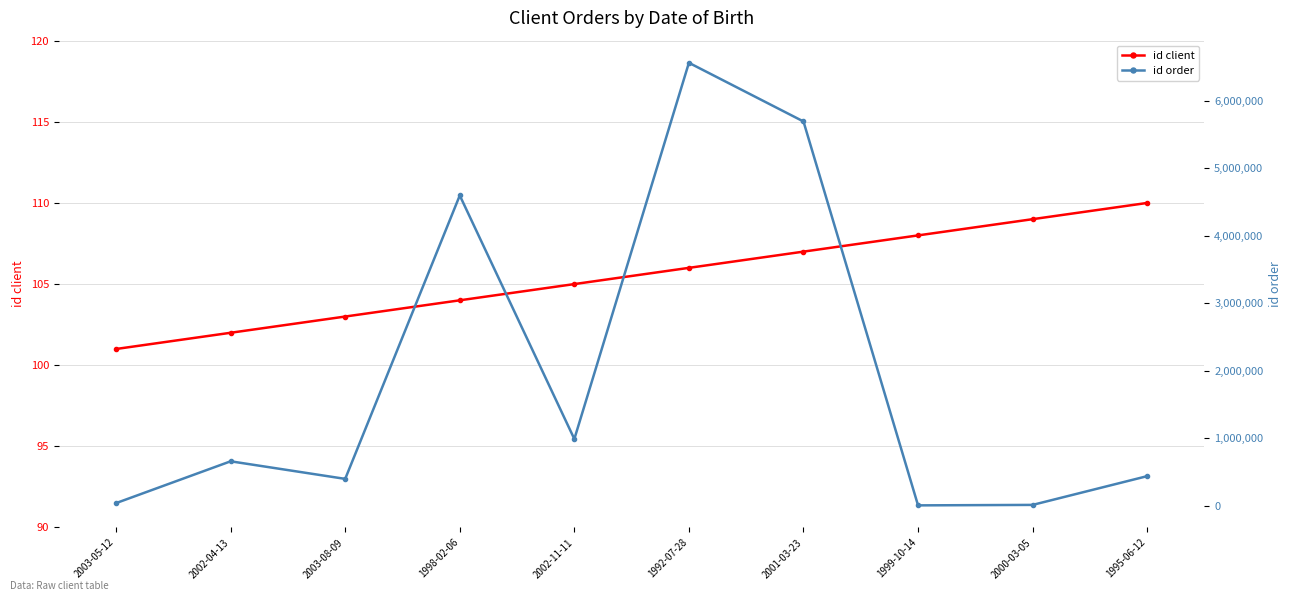

What is the difference between the highest and lowest values at 2003-05-12?

39386